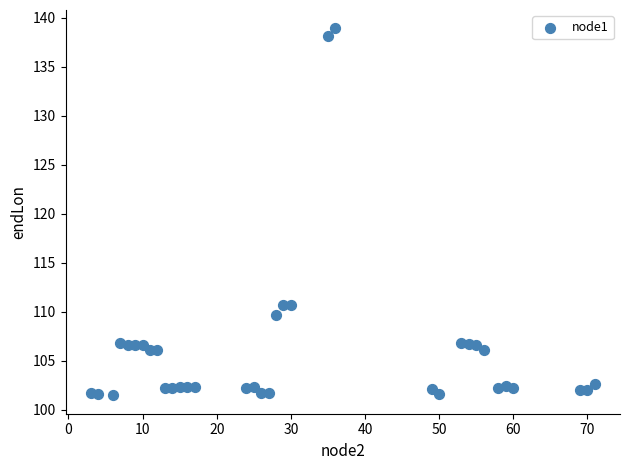

What is the range of Y values (max minus min)?

37.4